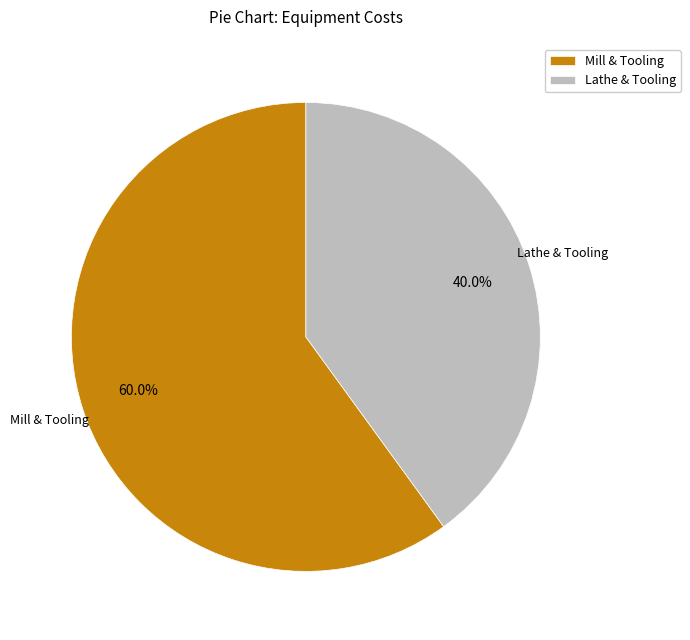

Which slice represents more than half of the pie?

Mill & Tooling